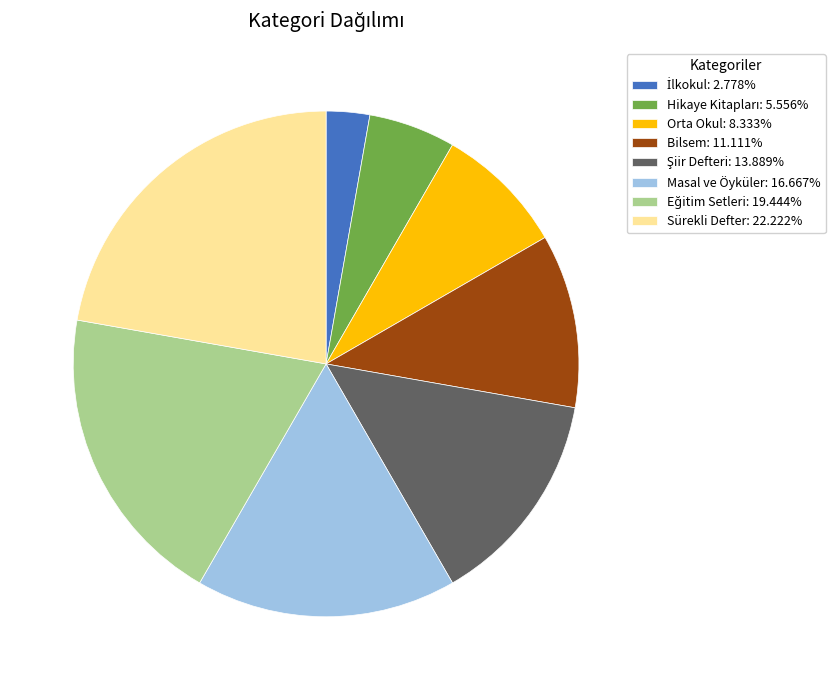

Do Bilsem: 11.111% and Masal ve Öyküler: 16.667% together represent more than half of the pie?

No